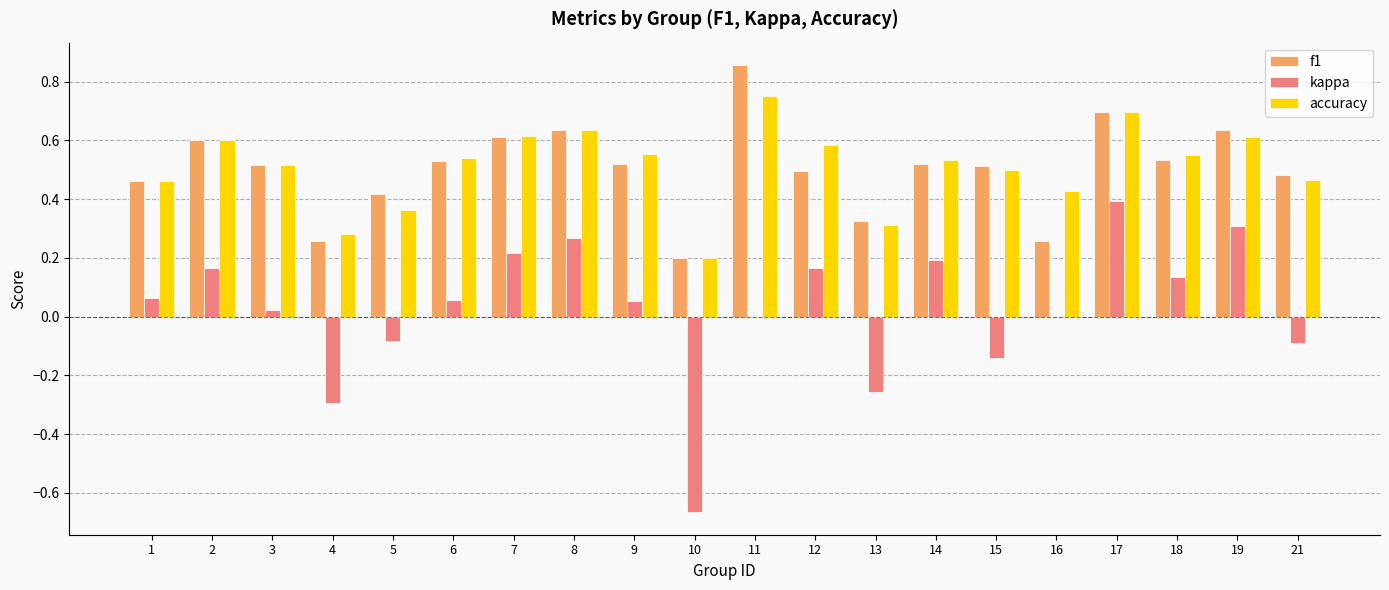

Between 10 and 18, which series saw the biggest shift?

kappa